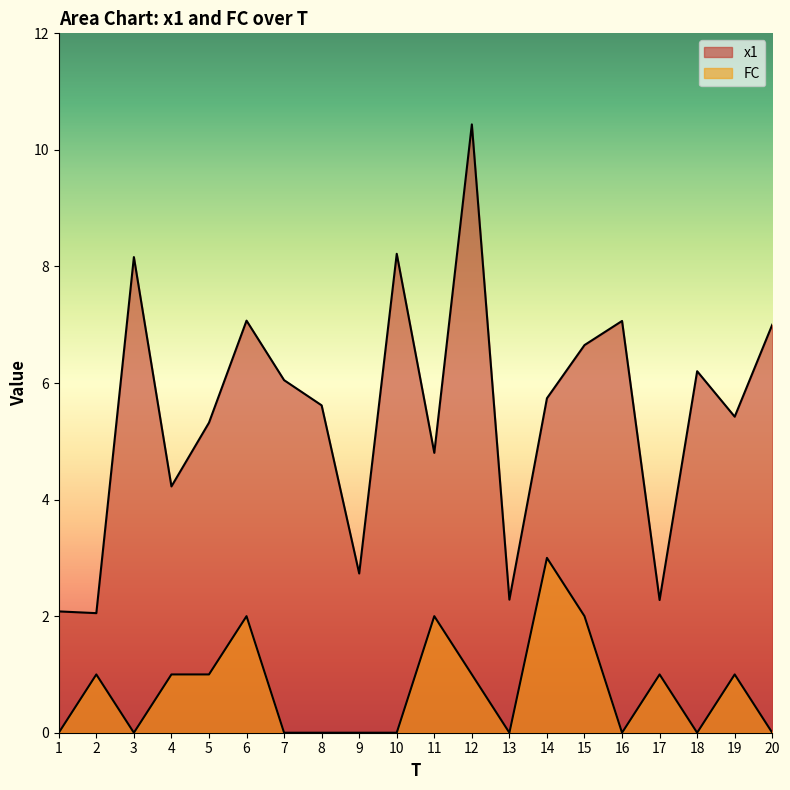

True or false: x1 and FC intersect in this chart.

False